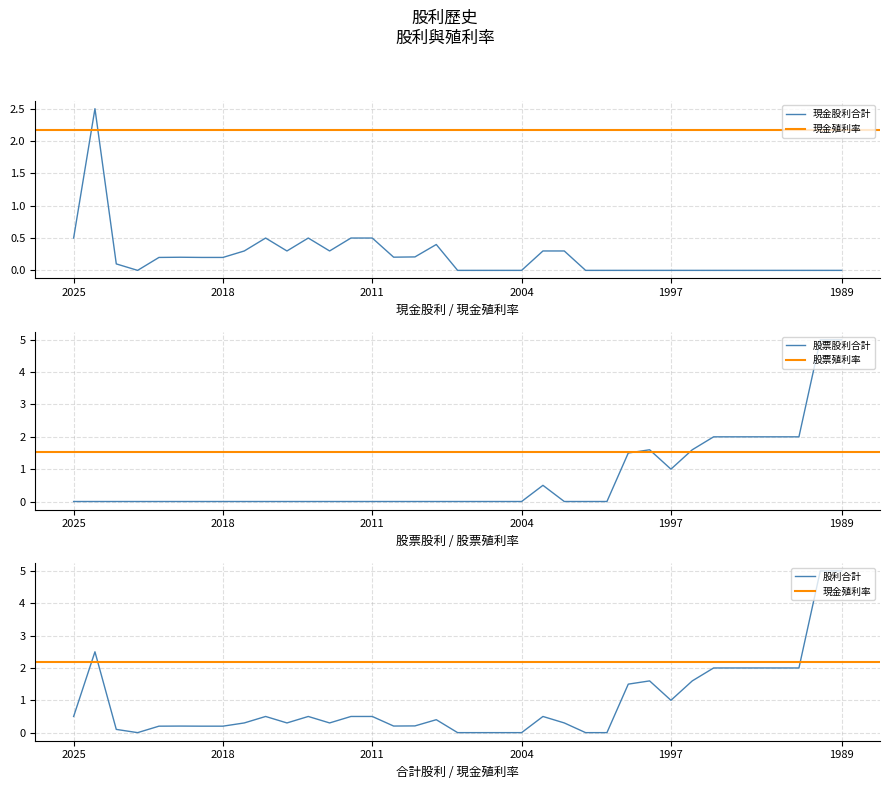

Reading left to right, transcribe all the data shown in this chart.

現金股利合計: 2025=0.5	2024=2.5	2023=0.1	2022=0.0	2021=0.2	2020=0.2	2019=0.2	2018=0.2	2017=0.3	2016=0.5	2015=0.3	2014=0.5	2013=0.3	2012=0.5	2011=0.5	2010=0.2	2009=0.2	2008=0.4	2007=0.0	2006=0.0	2005=0.0	2004=0.0	2003=0.3	2002=0.3	2001=0.0	2000=0.0	1999=0.0	1998=0.0	1997=0.0	1996=0.0	1995=0.0	1994=0.0	1993=0.0	1992=0.0	1991=0.0	1990=0.0	1989=0.0
股票股利合計: 2025=0.0	2024=0.0	2023=0.0	2022=0.0	2021=0.0	2020=0.0	2019=0.0	2018=0.0	2017=0.0	2016=0.0	2015=0.0	2014=0.0	2013=0.0	2012=0.0	2011=0.0	2010=0.0	2009=0.0	2008=0.0	2007=0.0	2006=0.0	2005=0.0	2004=0.0	2003=0.5	2002=0.0	2001=0.0	2000=0.0	1999=1.5	1998=1.6	1997=1.0	1996=1.6	1995=2.0	1994=2.0	1993=2.0	1992=2.0	1991=2.0	1990=5.0	1989=5.0
股利合計: 2025=0.5	2024=2.5	2023=0.1	2022=0.0	2021=0.2	2020=0.2	2019=0.2	2018=0.2	2017=0.3	2016=0.5	2015=0.3	2014=0.5	2013=0.3	2012=0.5	2011=0.5	2010=0.2	2009=0.2	2008=0.4	2007=0.0	2006=0.0	2005=0.0	2004=0.0	2003=0.5	2002=0.3	2001=0.0	2000=0.0	1999=1.5	1998=1.6	1997=1.0	1996=1.6	1995=2.0	1994=2.0	1993=2.0	1992=2.0	1991=2.0	1990=5.0	1989=5.0